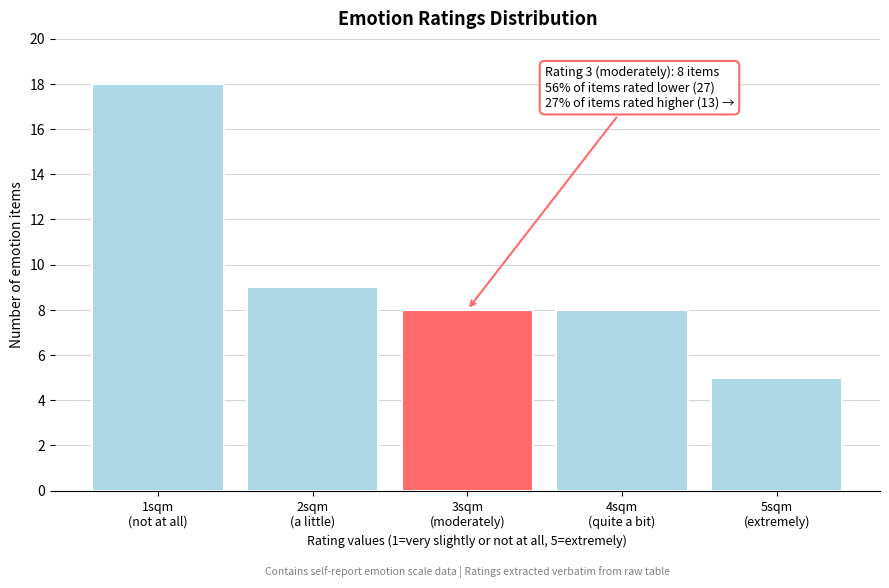

Reading left to right, list all the values displayed in this chart.

18	9	8	8	5